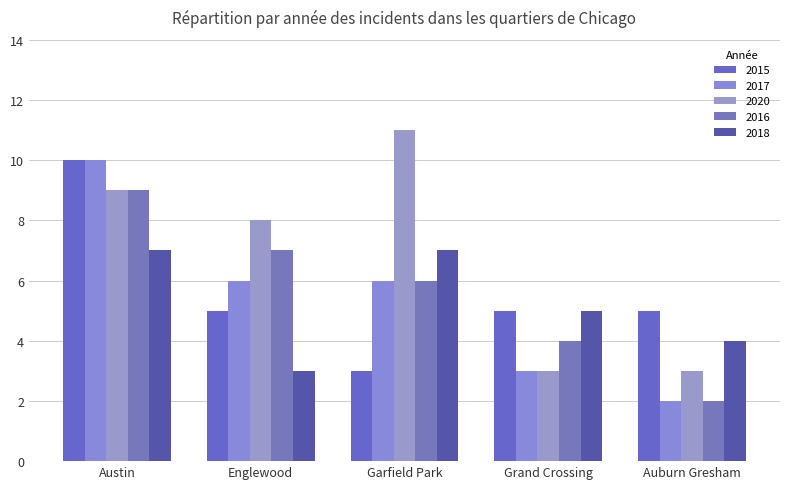

Where is 2017 nearest to the value 6?

Englewood